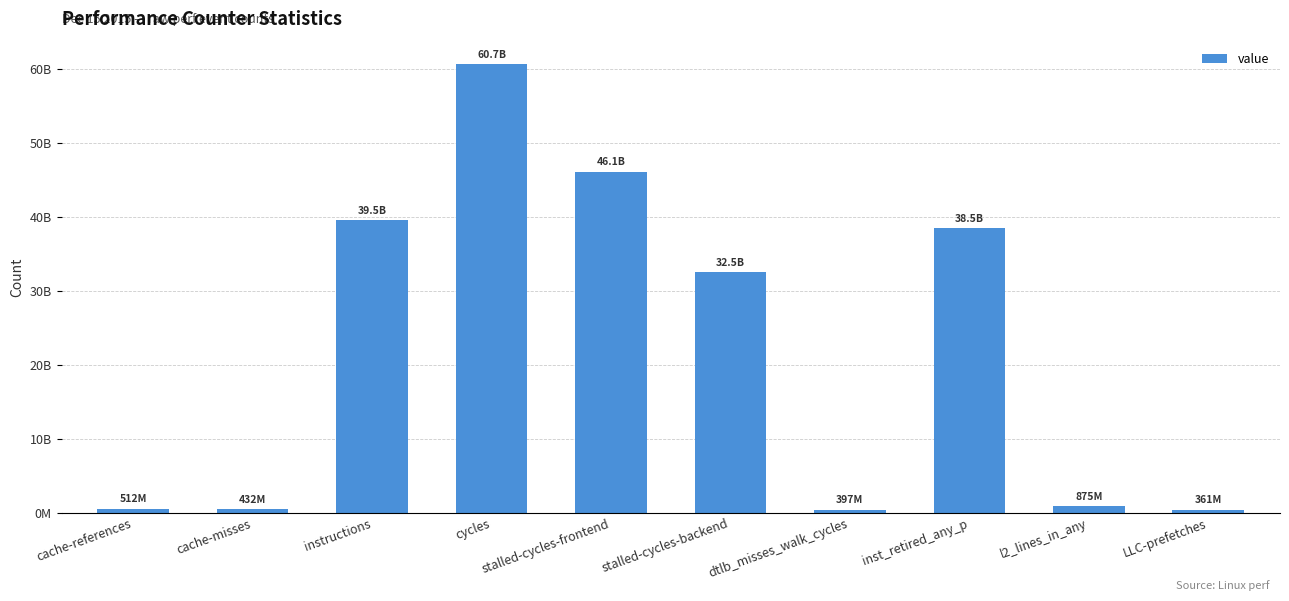

Is it true that the value at dtlb_misses_walk_cycles is 396614653?

True